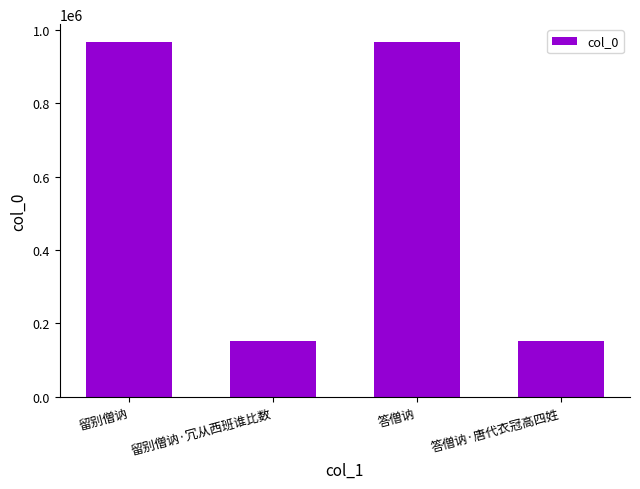

The value at 留别僧讷 is 448925. True or false?

False